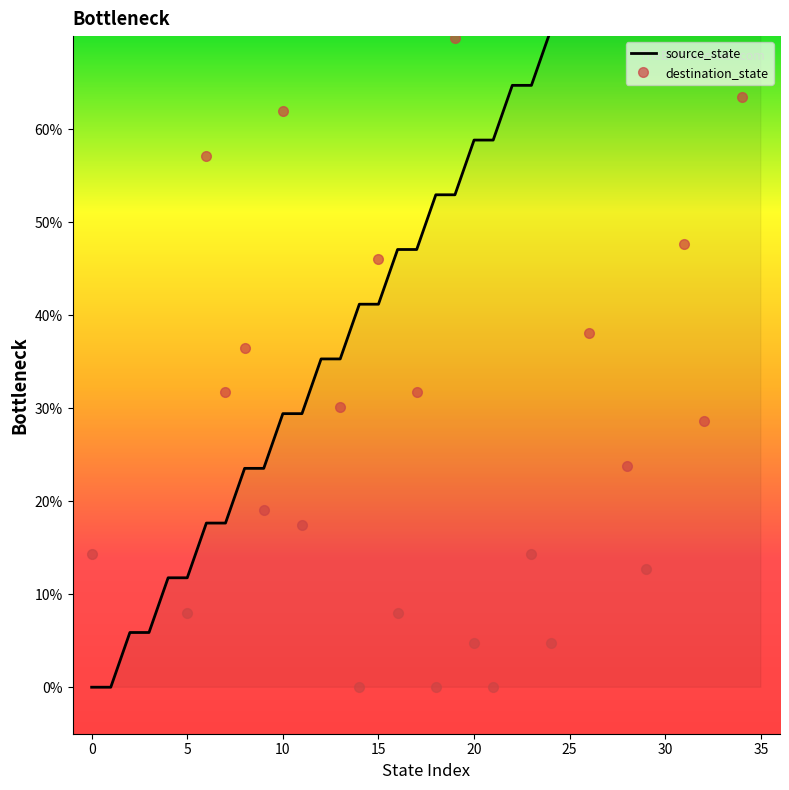

Is this an area chart (filled region under the line)?

No